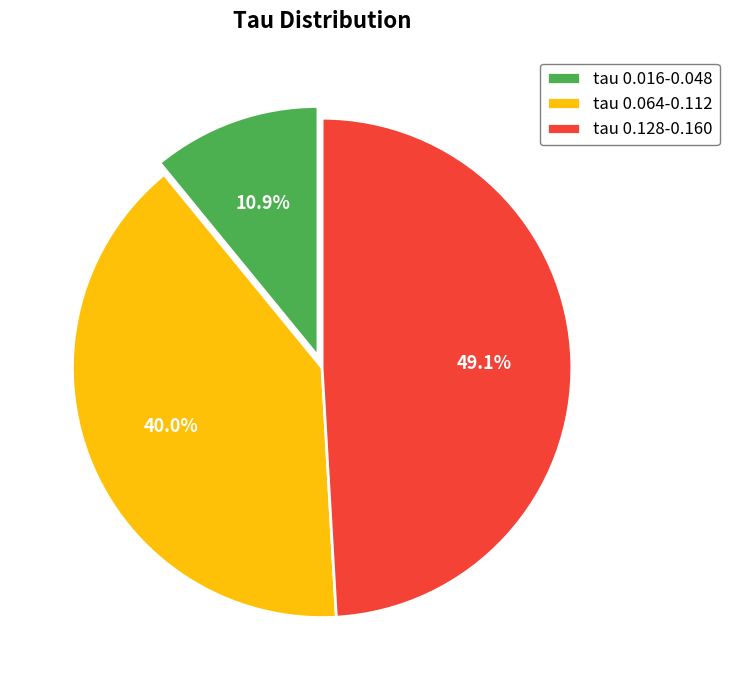

Is there any slice that represents more than half of the pie?

No